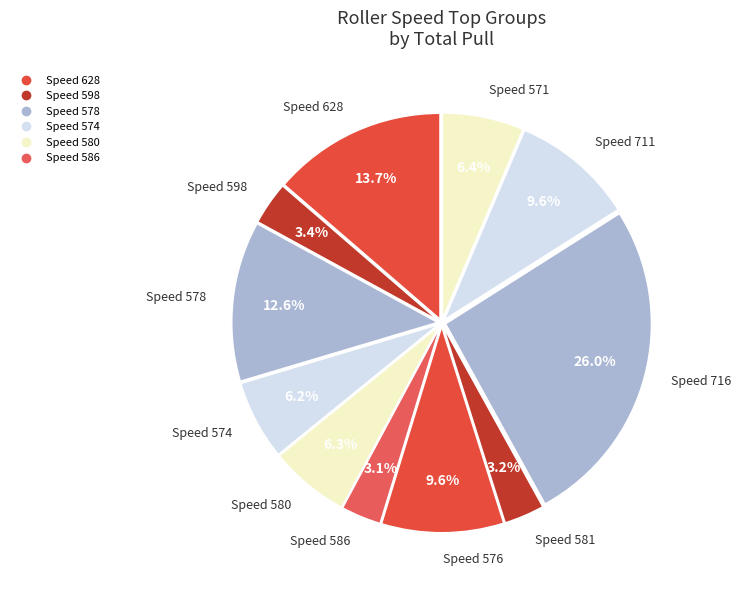

How many segments does this pie chart have?

11